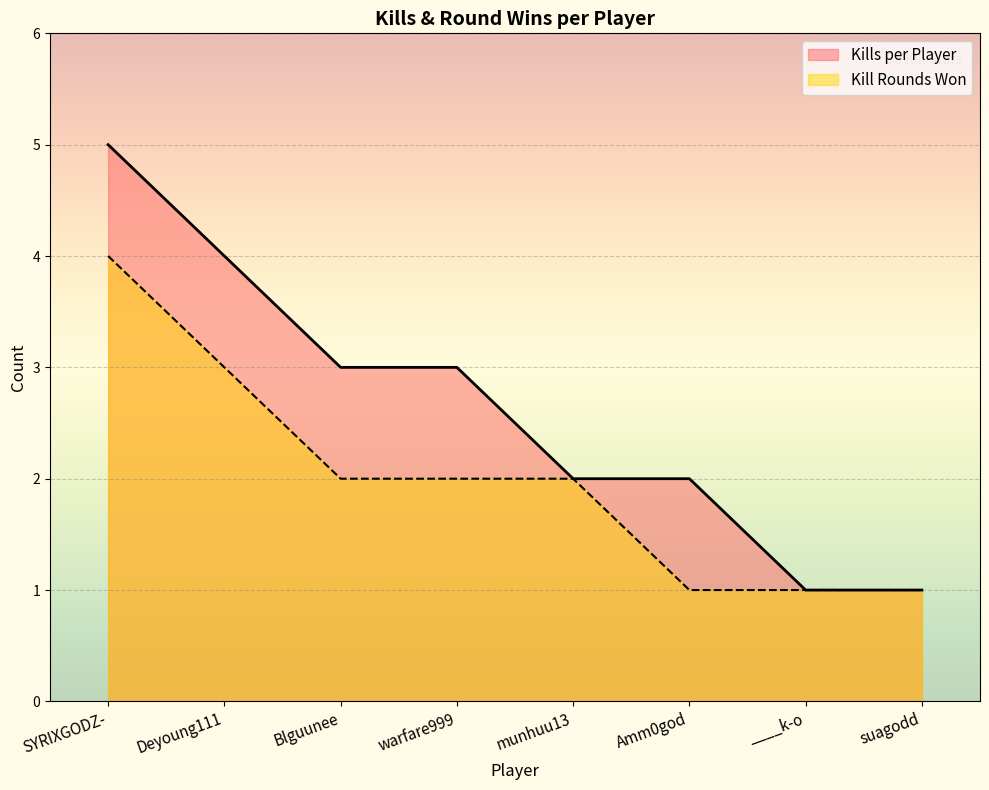

At which label is Kill Rounds Won closest to 2?

Blguunee